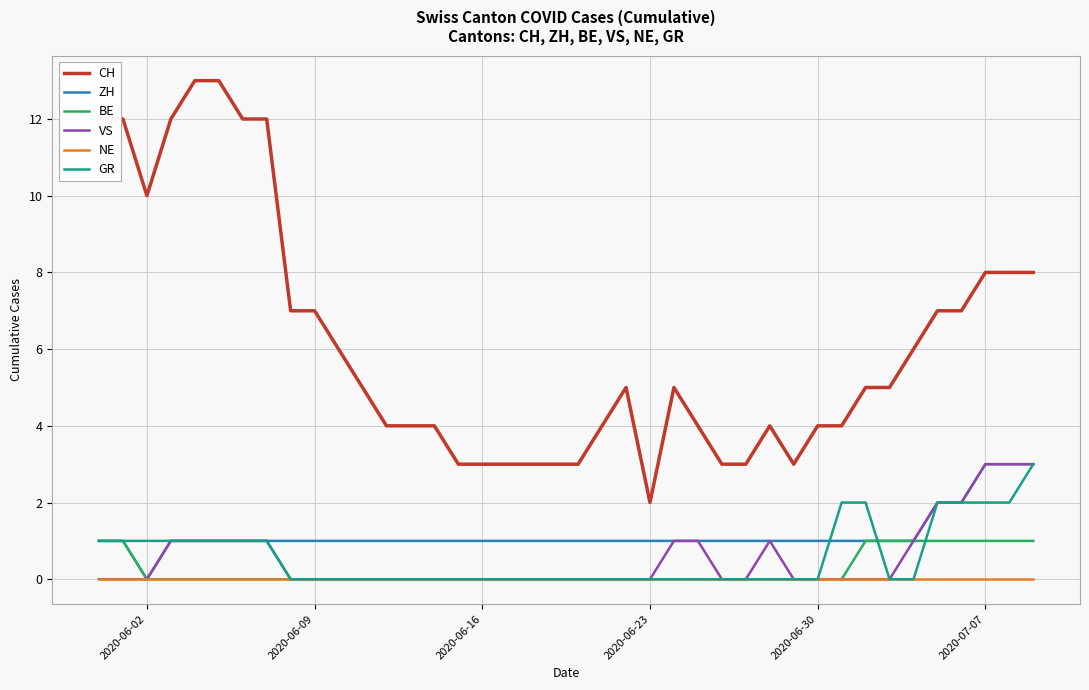

Which series has the widest spread of values?

CH